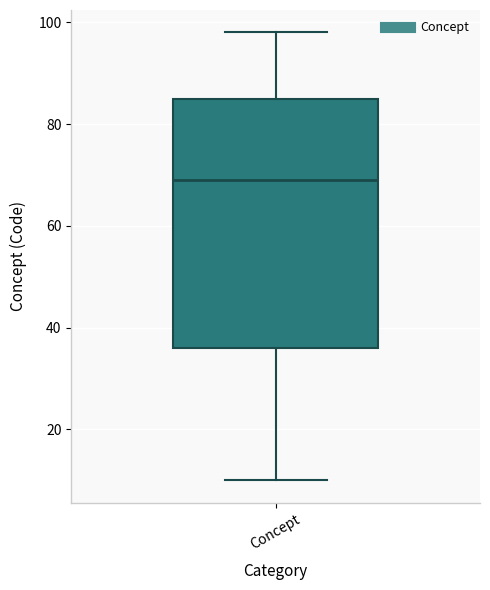

Transcribe this box plot: give where the median line is, the range the box spans, and where the two whiskers end, as read against the y-axis. The values are not printed on the chart, so give them approximately, as read against the axis.

median 70, box 36 to 86, whiskers 10 to 98